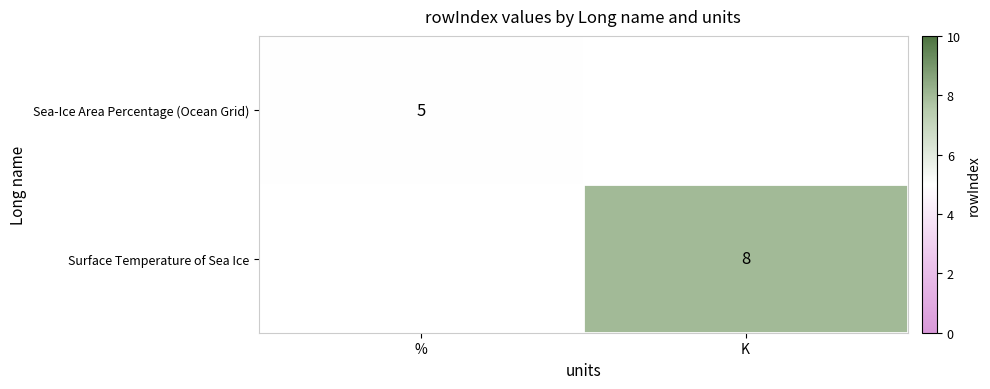

Which has a higher value, % or K?

K